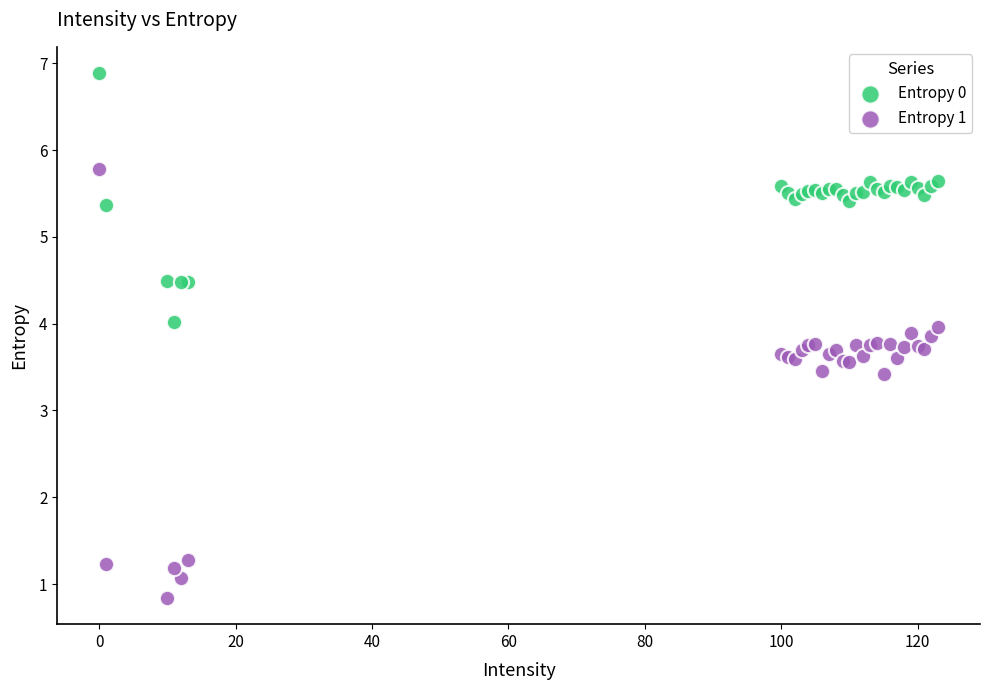

Which series reaches the maximum Y coordinate?

Entropy 0